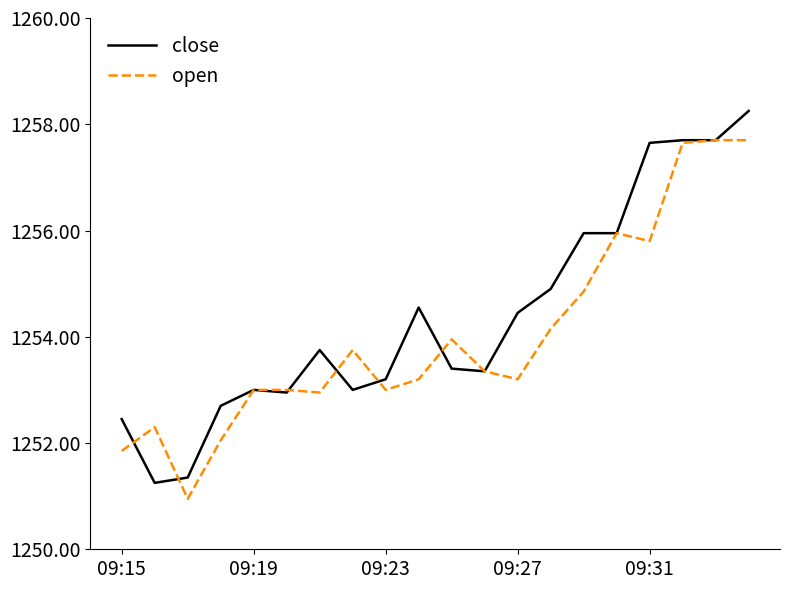

Which series has the widest spread of values?

close